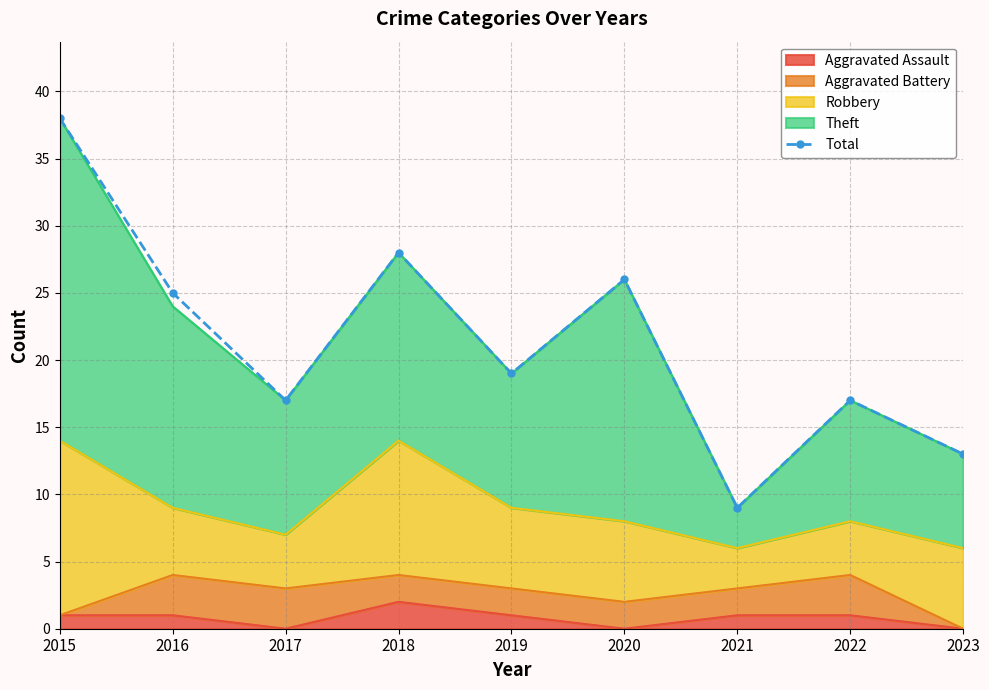

Which category has the lowest value across all series?

2021